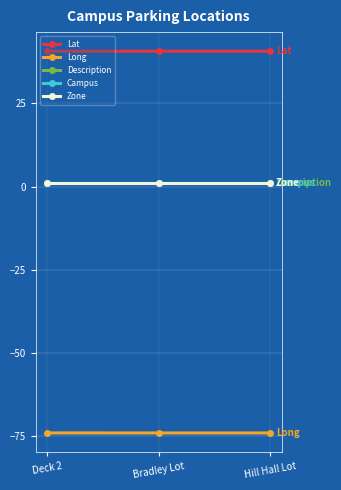

Reading left to right, transcribe all the data shown in this chart.

Lat: Deck 2=40.7	Bradley Lot=40.7	Hill Hall Lot=40.7
Long: Deck 2=-74.2	Bradley Lot=-74.2	Hill Hall Lot=-74.2
Description: Deck 2=1.0	Bradley Lot=1.0	Hill Hall Lot=1.0
Campus: Deck 2=1.0	Bradley Lot=1.0	Hill Hall Lot=1.0
Zone: Deck 2=1.0	Bradley Lot=1.0	Hill Hall Lot=1.0